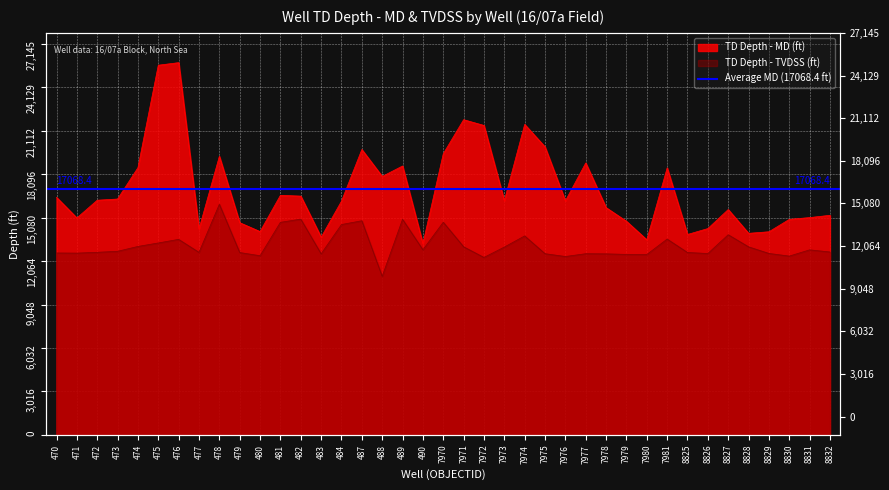

List the series in order of their overall mean, highest first.

TD Depth - MD (ft), TD Depth - TVDSS (ft)